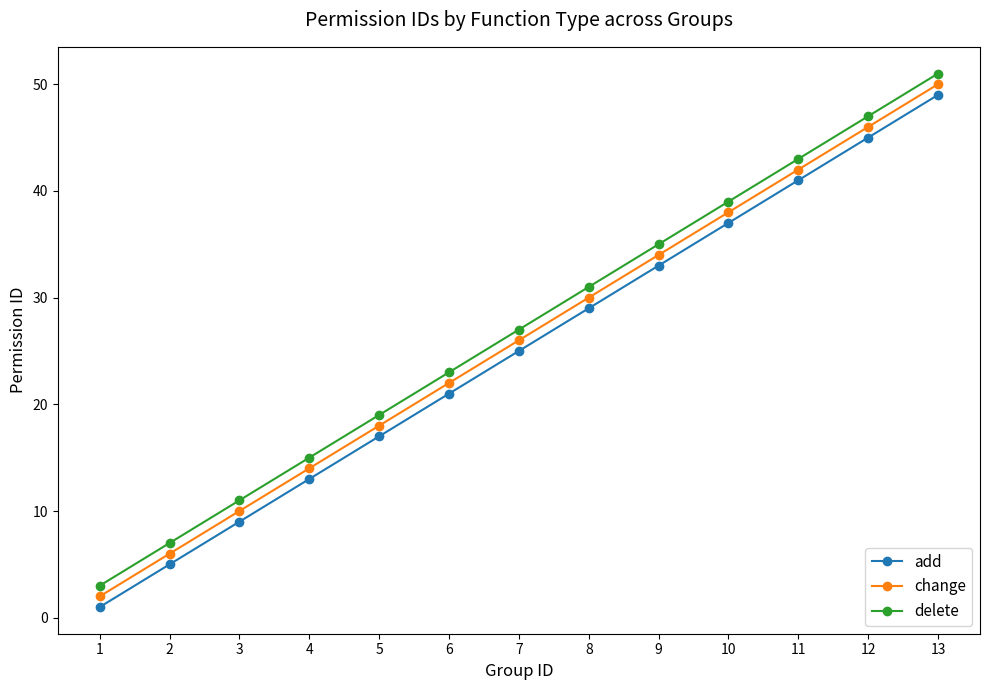

List the labels in order of add value, largest first.

13, 12, 11, 10, 9, 8, 7, 6, 5, 4, 3, 2, 1